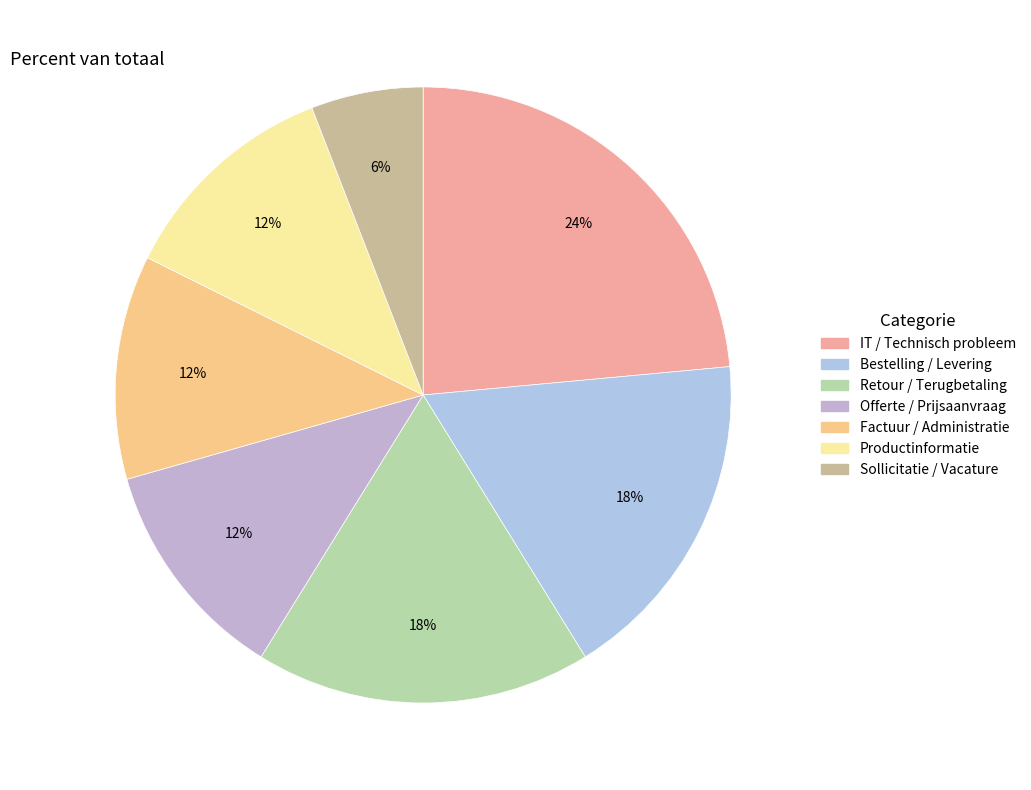

Does IT / Technisch probleem represent more than half of the total?

No